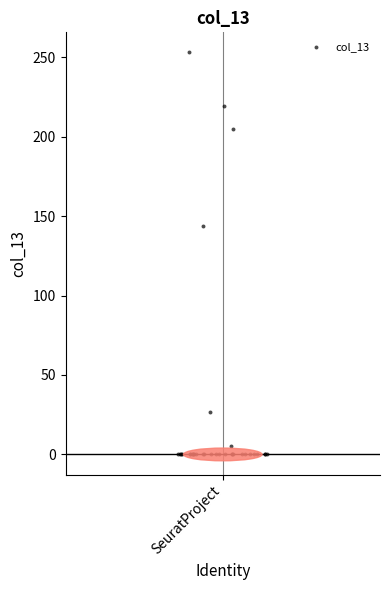

What Y value in the scatter plot is closest to 126?

144